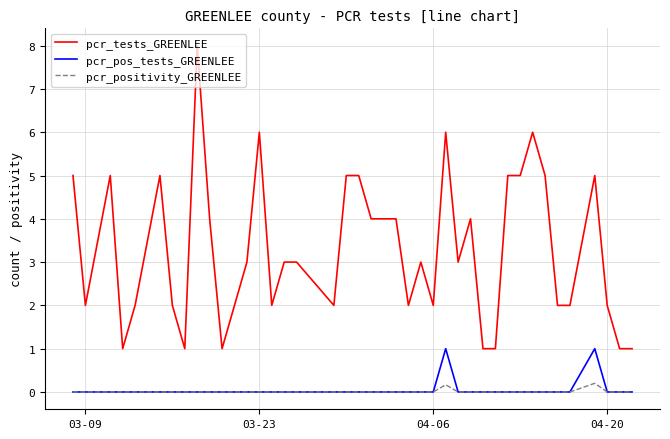

True or false: pcr_positivity_GREENLEE and pcr_tests_GREENLEE intersect in this chart.

False